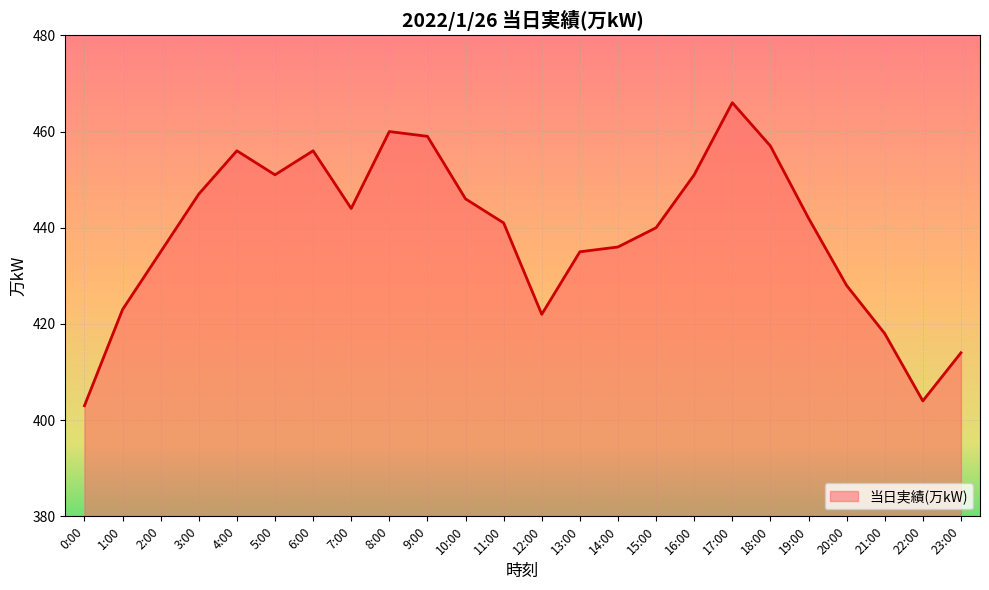

Which label corresponds to the largest value in the chart?

17:00